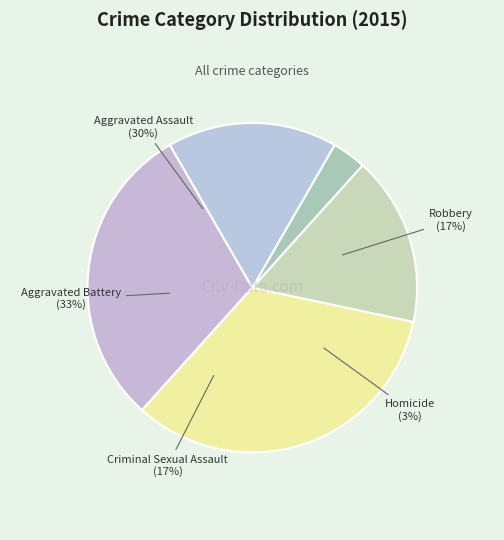

Approximately how many times larger is the value at Aggravated Battery compared to Homicide?

10.0